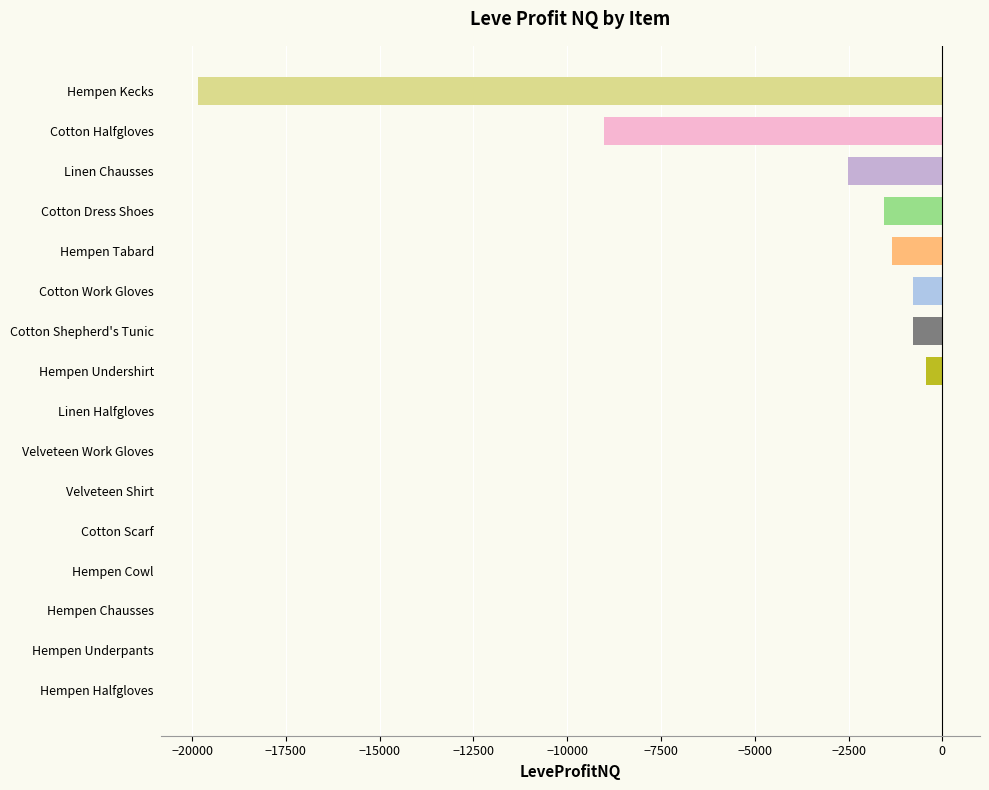

The chart shows a value of -19836 at Hempen Kecks. True or false?

True